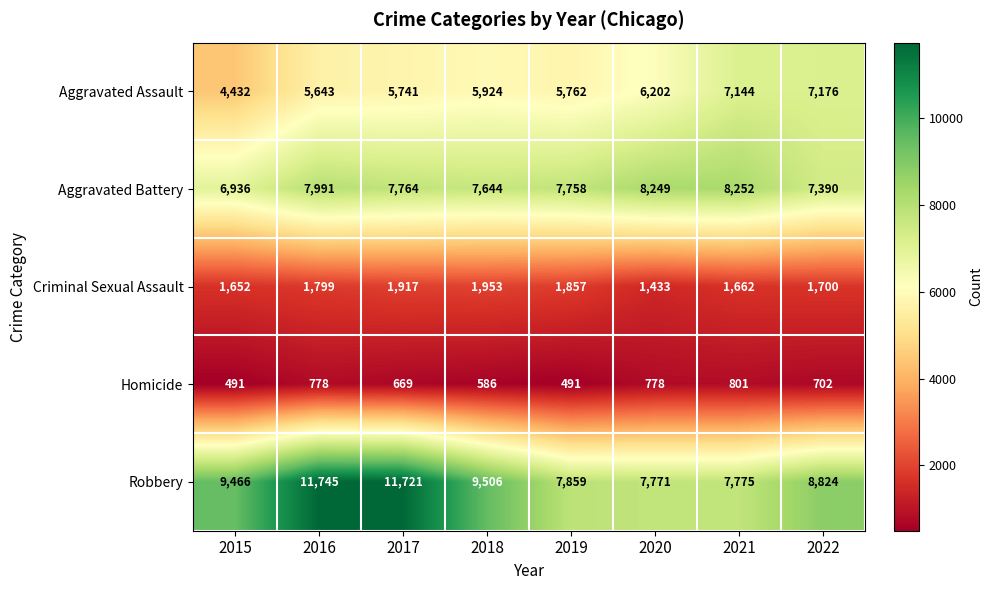

Which series has the largest range (max minus min)?

Robbery